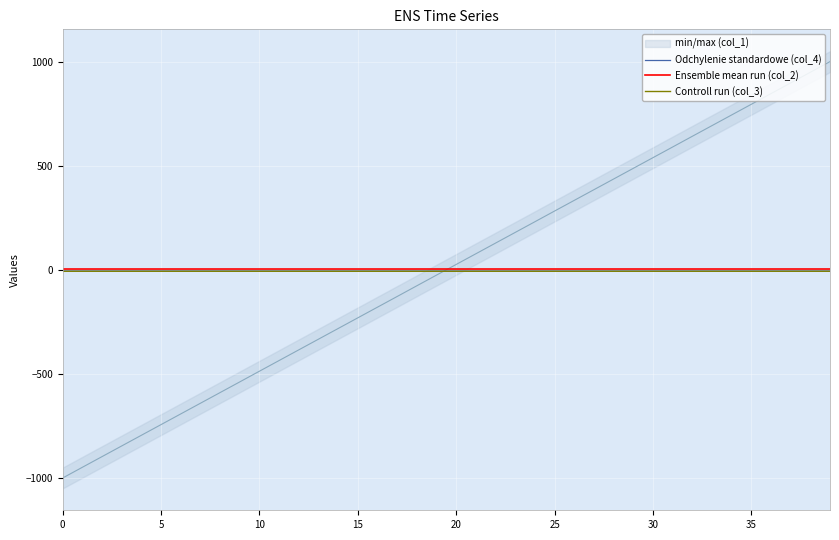

True or false: Ensemble mean run (col_2) and Controll run (col_3) cross at least once.

False